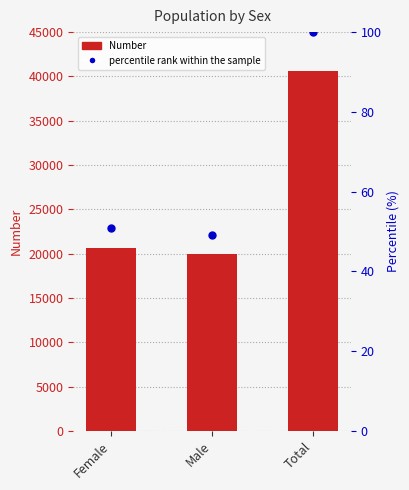

Which series has the largest total across all categories?

Number